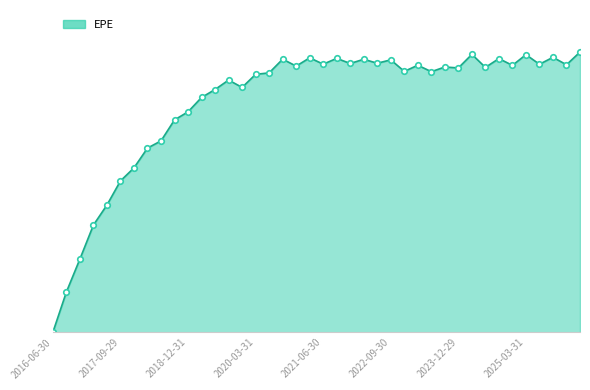

Rank the categories by value from lowest to highest.

2016-06-30, 2016-09-30, 2016-12-30, 2017-03-31, 2017-06-30, 2017-09-29, 2017-12-29, 2018-03-29, 2018-06-29, 2018-09-28, 2018-12-31, 2019-03-29, 2019-06-28, 2019-12-31, 2019-09-30, 2020-03-31, 2020-06-30, 2023-06-30, 2022-12-30, 2023-12-29, 2024-06-28, 2023-09-29, 2020-12-31, 2024-12-31, 2023-03-31, 2025-12-31, 2025-06-30, 2021-06-30, 2021-12-30, 2022-06-30, 2022-09-30, 2022-03-31, 2020-09-30, 2024-09-30, 2021-09-30, 2021-03-31, 2025-09-30, 2025-03-31, 2024-03-28, 2026-03-31